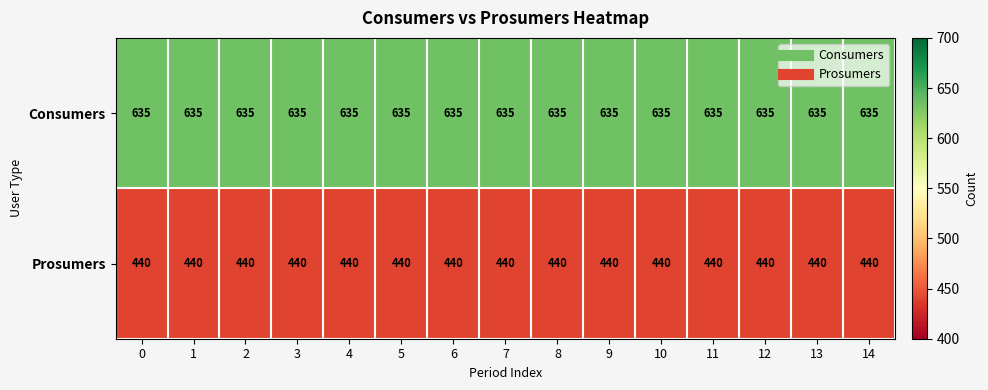

How many data points does each series have?

15